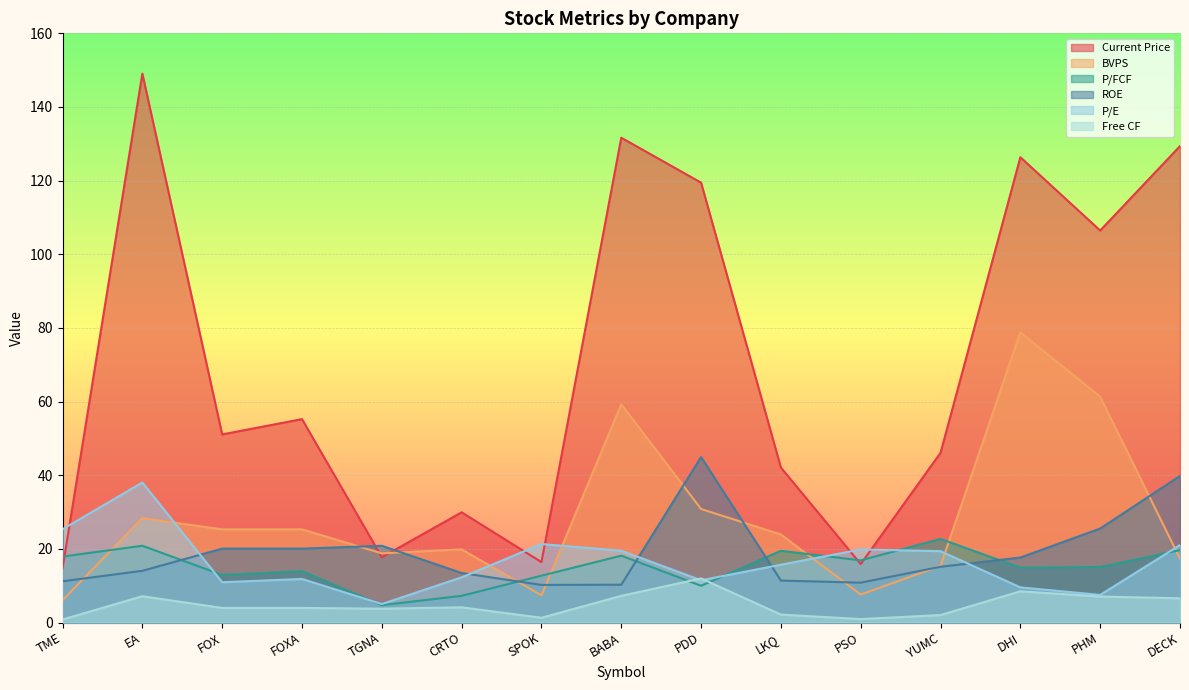

Which series changed the most between EA and SPOK?

Current Price